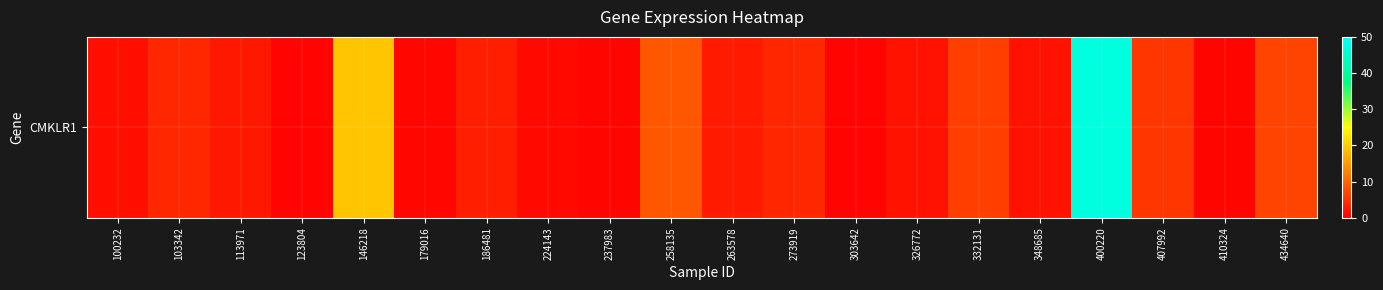

At which label does the data first exceed 2?

103342